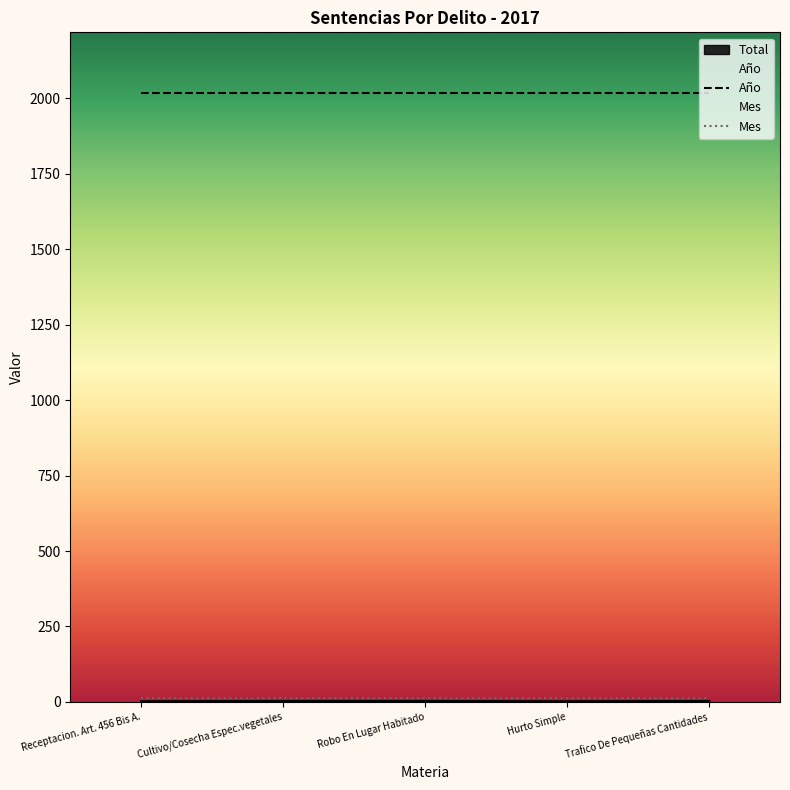

What are all the series names shown in the legend?

Total, Año, Mes